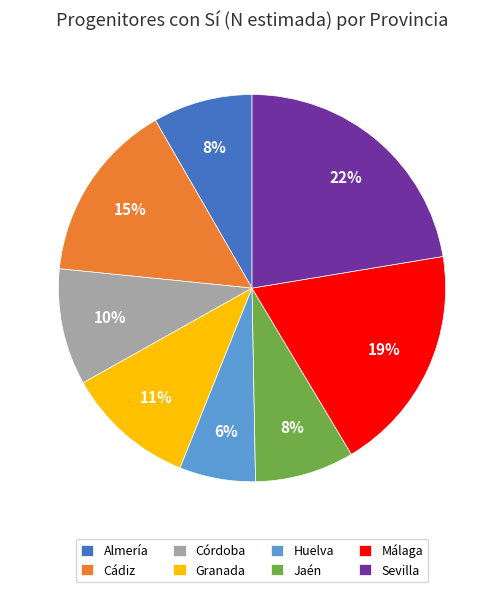

Do Huelva and Granada together represent more than half of the pie?

No